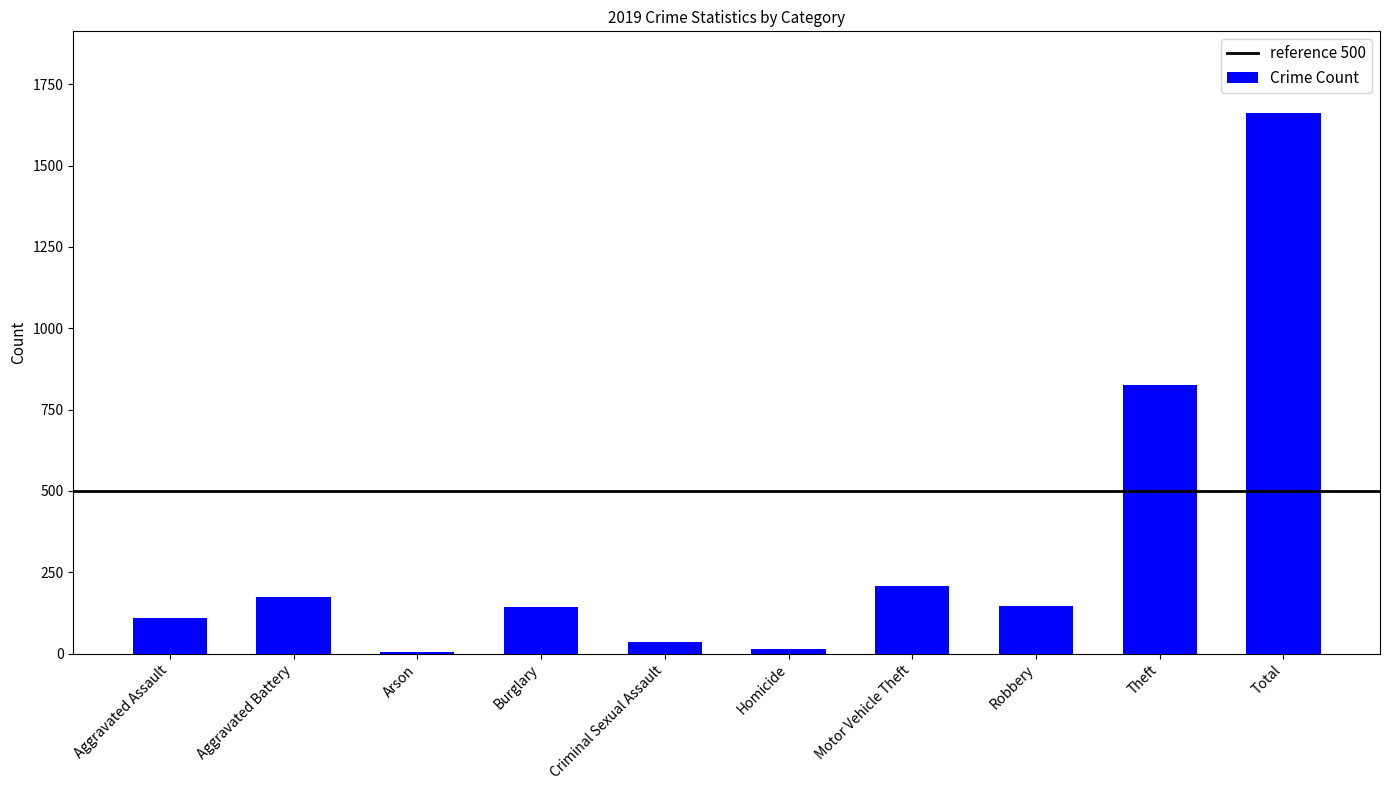

What is the value of the 5th bar from the left?

37